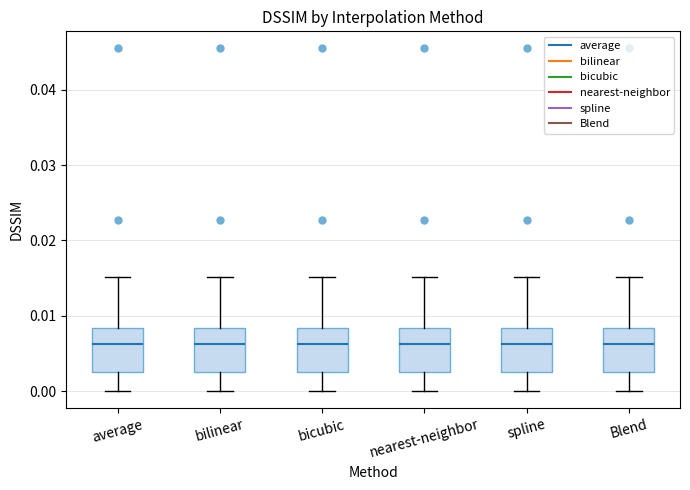

Where is the lower edge of the box for spline on the y-axis? The values are not printed on the chart, so give them approximately, as read against the axis.

0.003